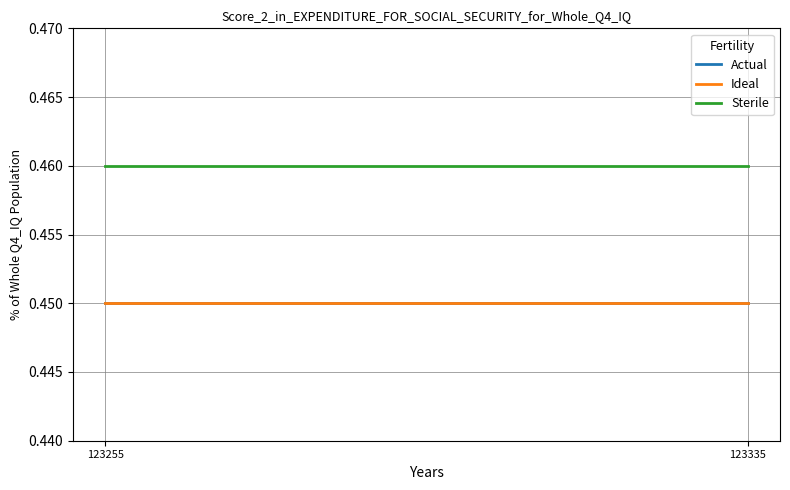

Reading left to right, list all the values displayed in this chart.

Actual: 0.5	0.5
Ideal: 0.5	0.5
Sterile: 0.5	0.5